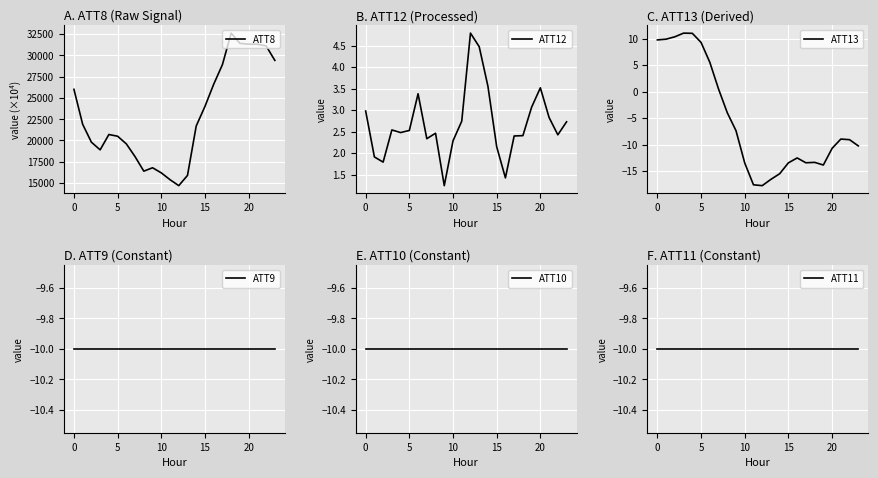

The ATT12 series shows 4.5 at 5. True or false?

False